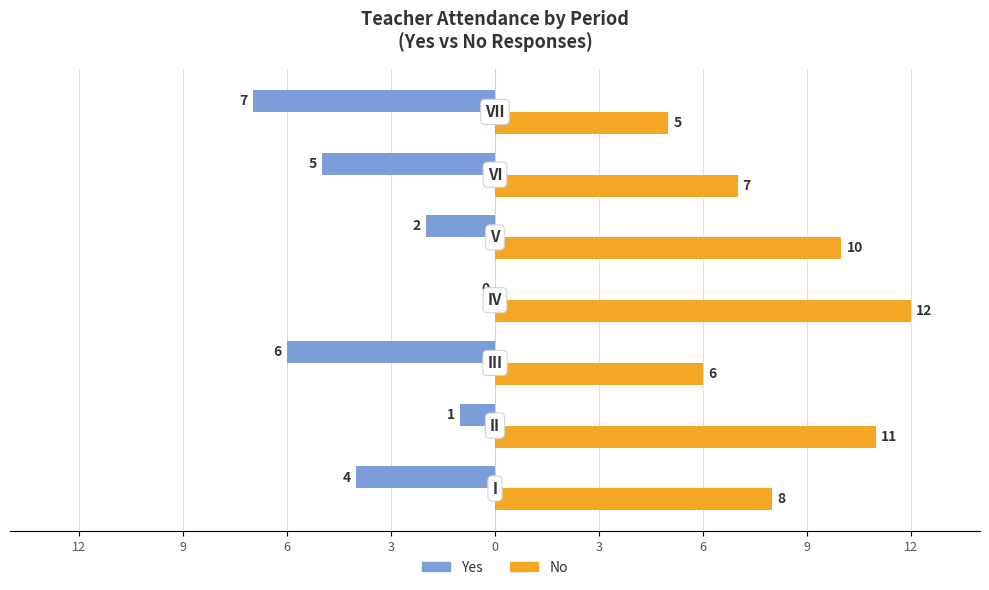

What are all the series names shown in the legend?

Yes, No